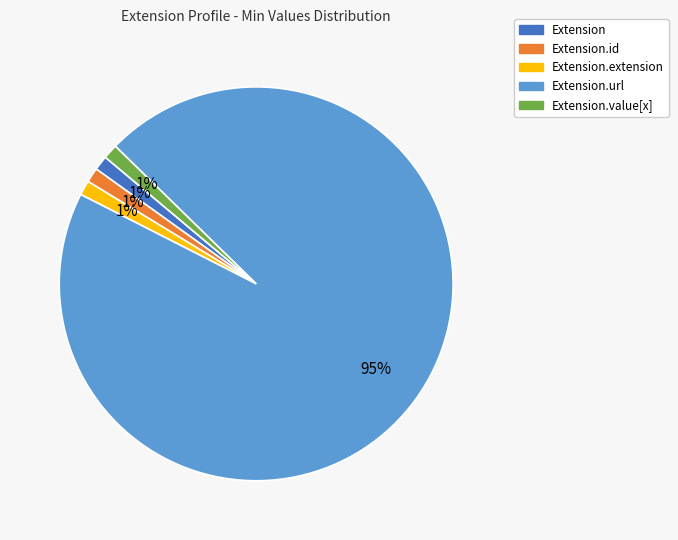

Does any single category account for the majority?

Yes